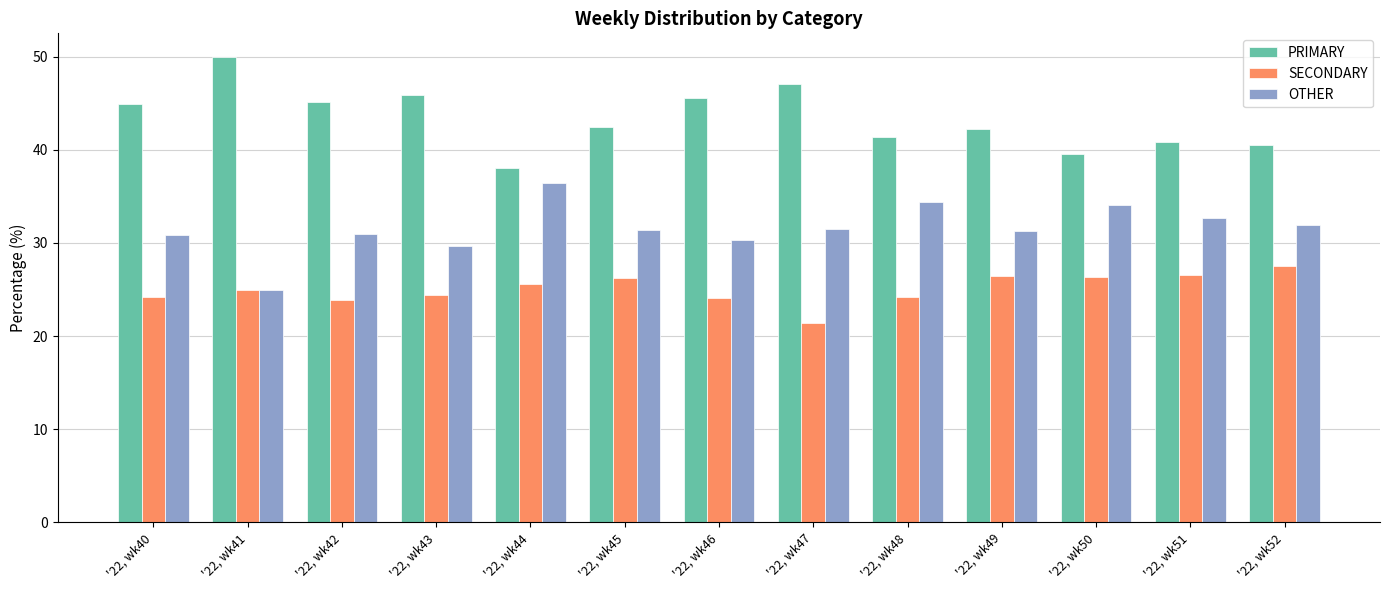

Which series has the largest total across all categories?

PRIMARY